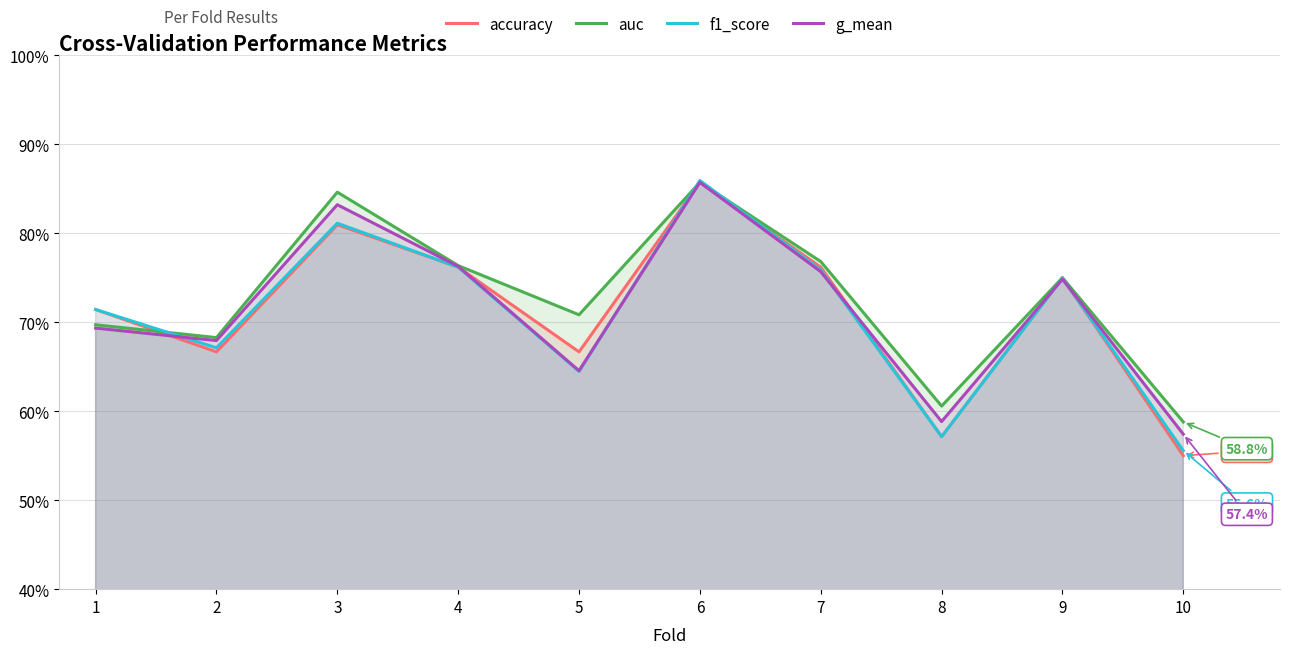

What is the value of the g_mean point at the 2nd from the left?

0.7